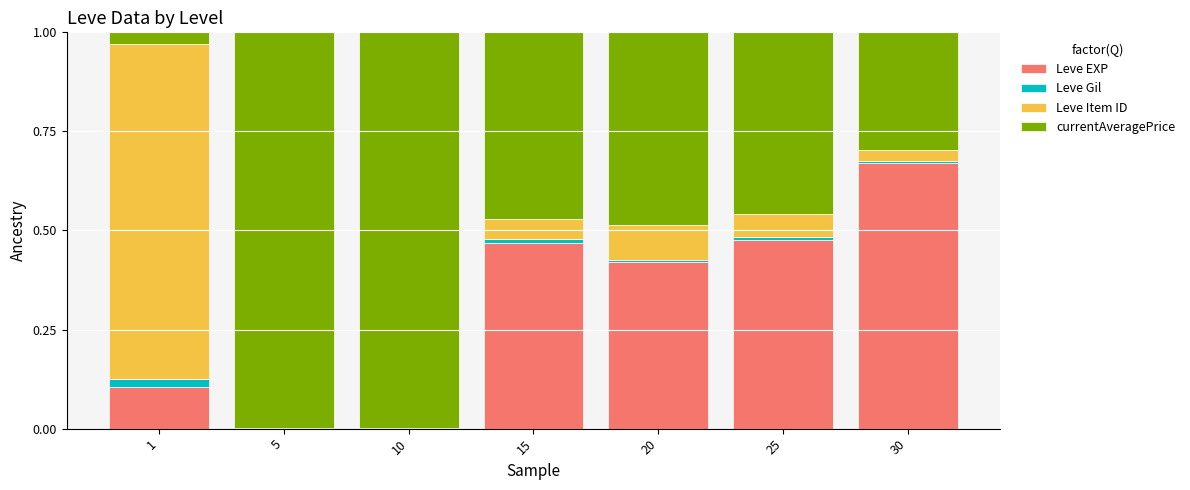

At which label does Leve EXP reach its peak?

30